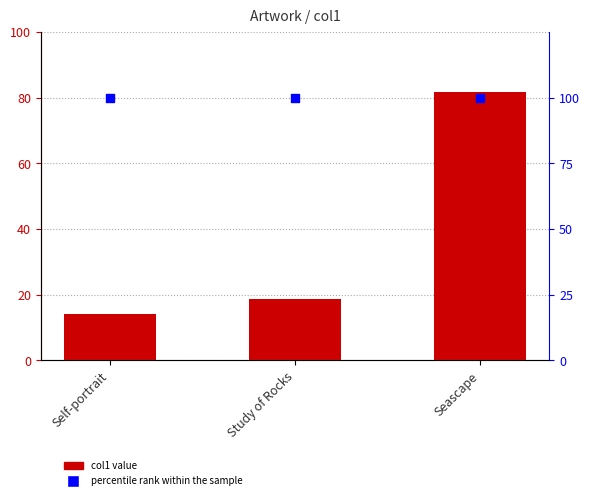

What is the total value across all series at Study of Rocks?

118.7